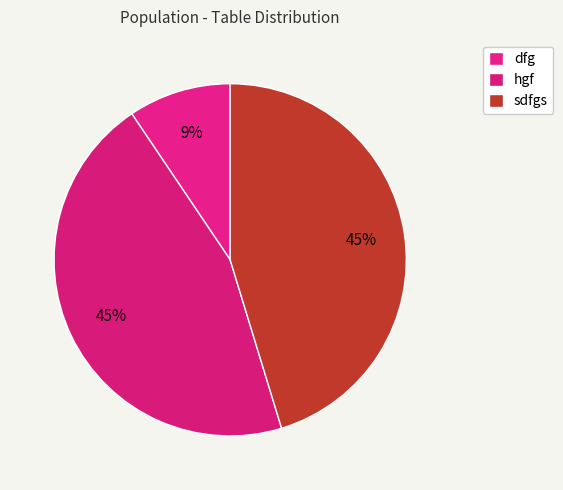

Is there a majority slice in this chart?

No